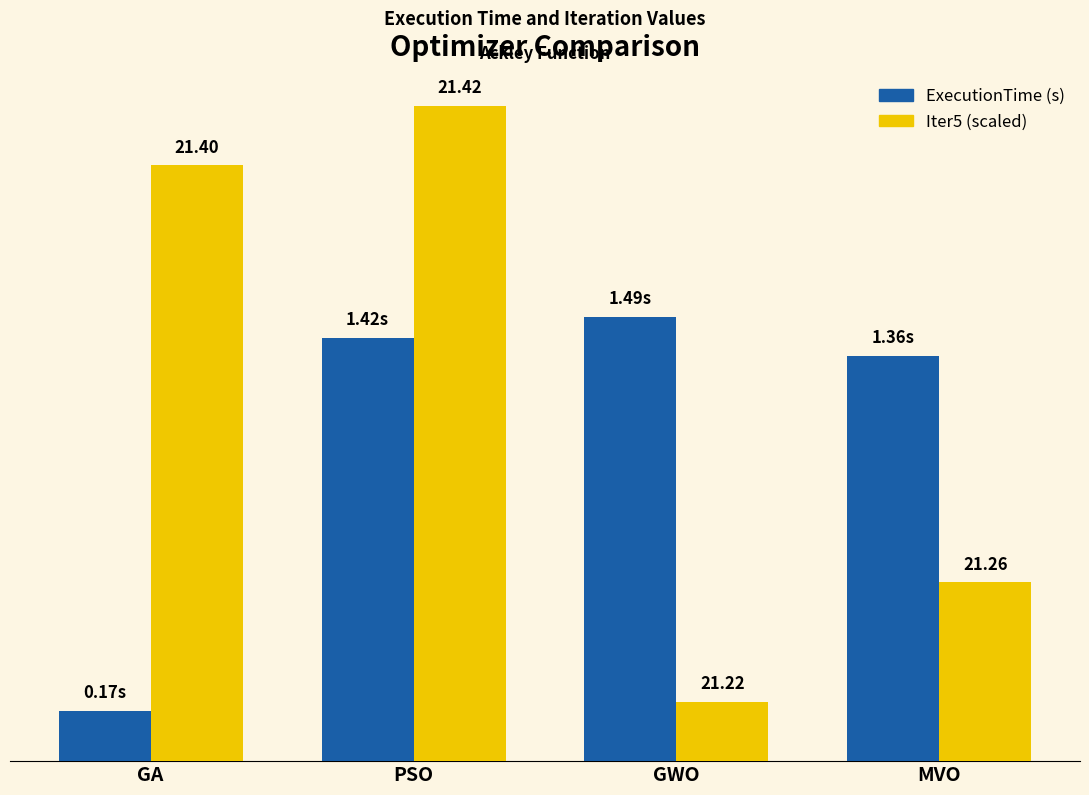

Are the bars horizontal?

No